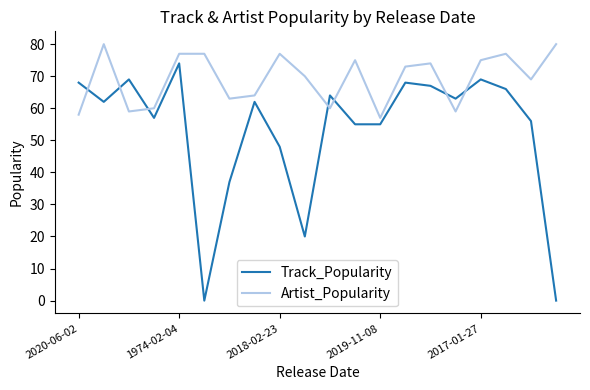

True or false: Artist_Popularity and Track_Popularity cross at least once.

True